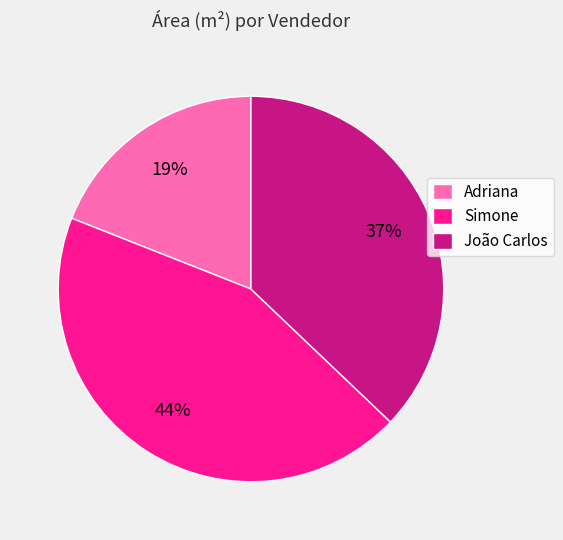

To the nearest percent, what is the average slice percentage?

33%